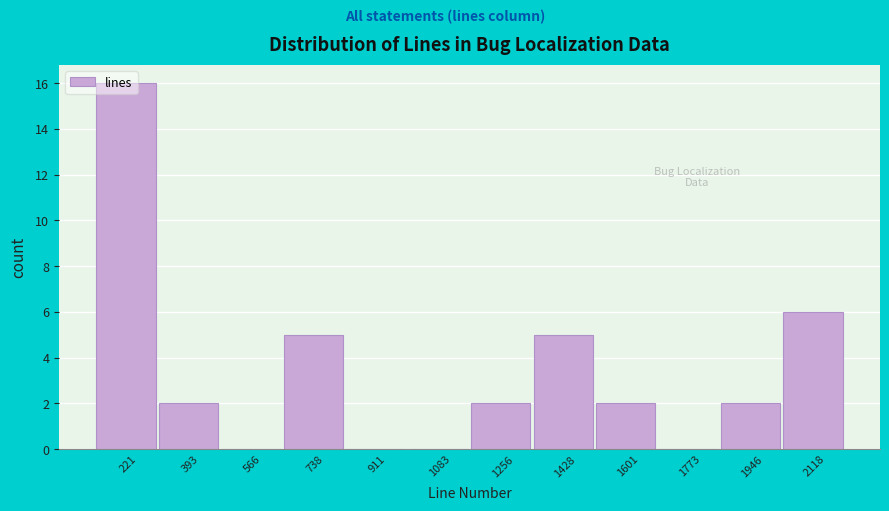

What is the height of the bar covering 1180 to 1340 on the x-axis? Neither the bar edges nor the heights are printed on the chart, so give them approximately, as read against the axes.

2